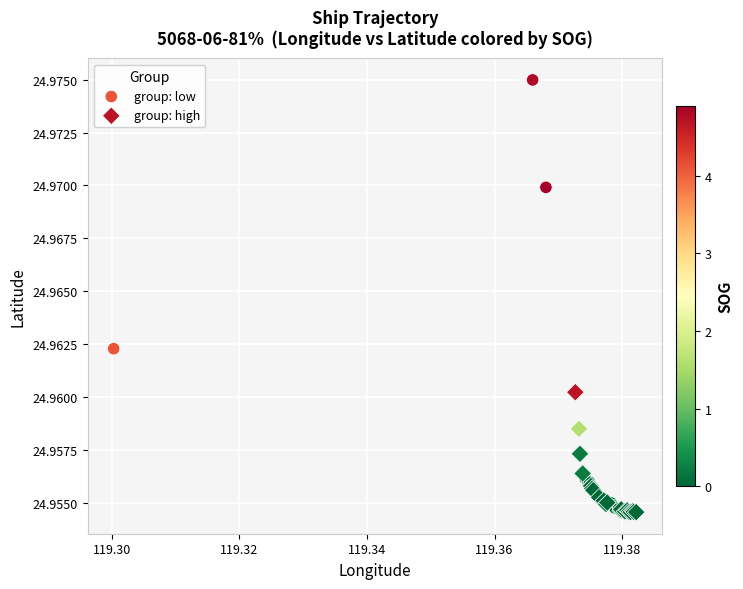

Which series has the widest spread of Y values?

group: low